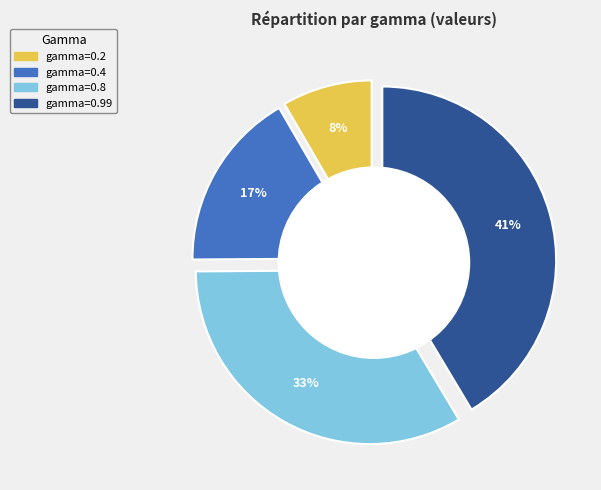

How many segments does this pie chart have?

4